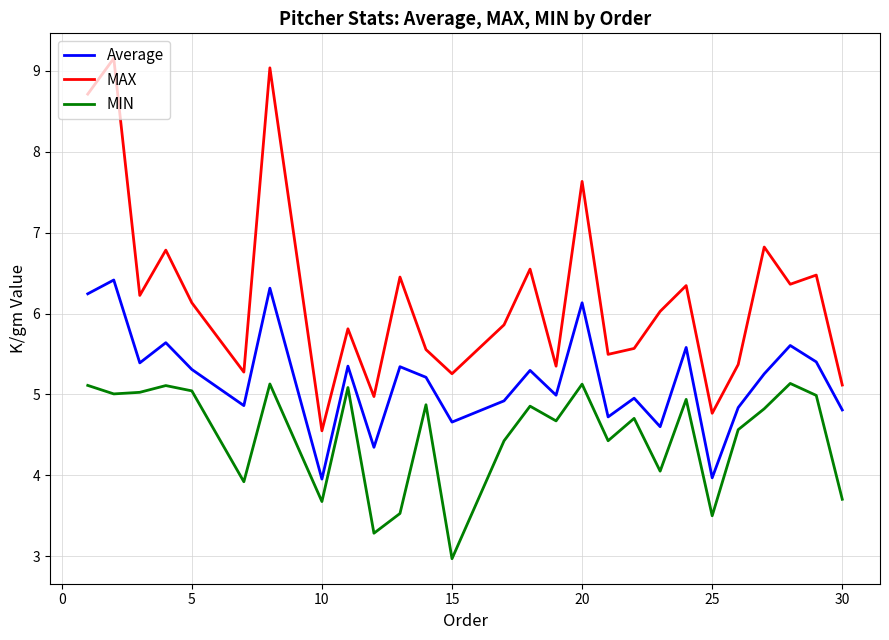

What is the difference between the maximum and minimum values in the MAX series?

4.6